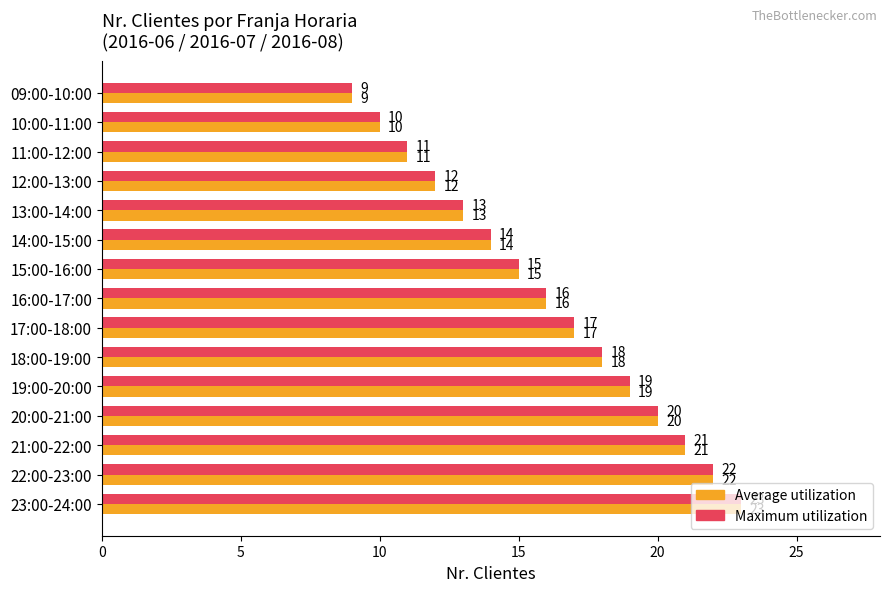

Which label corresponds to the largest value in the chart?

23:00-24:00